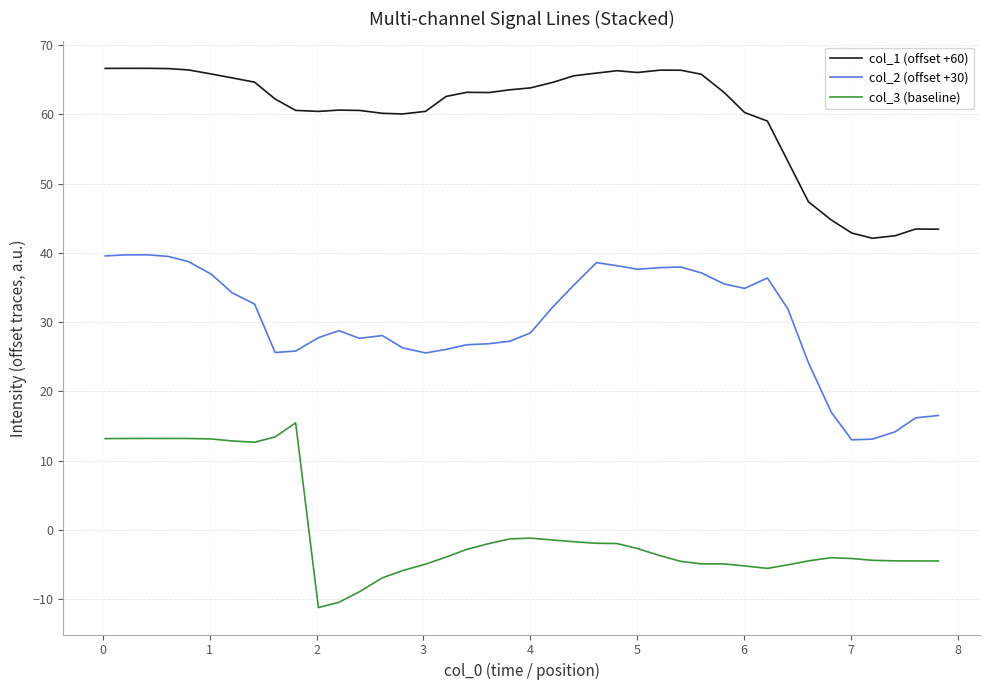

What is the smallest value displayed?

-11.2